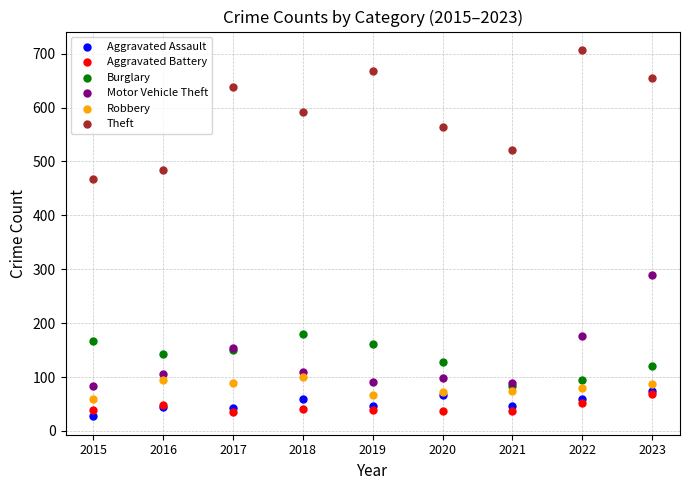

Which series reaches the minimum Y coordinate?

Aggravated Assault